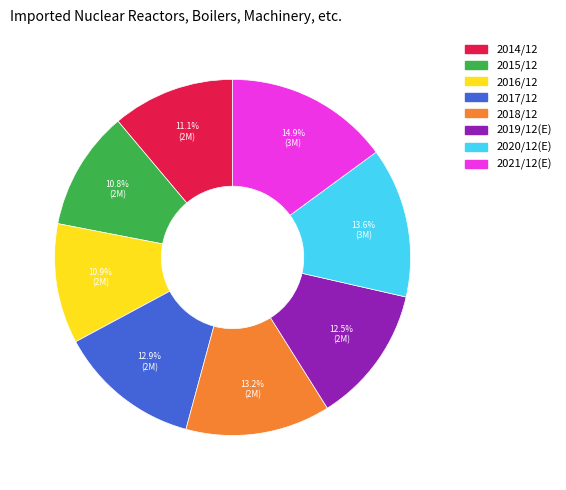

Approximately how many times larger is the value at 2020/12(E) compared to 2018/12?

1.0